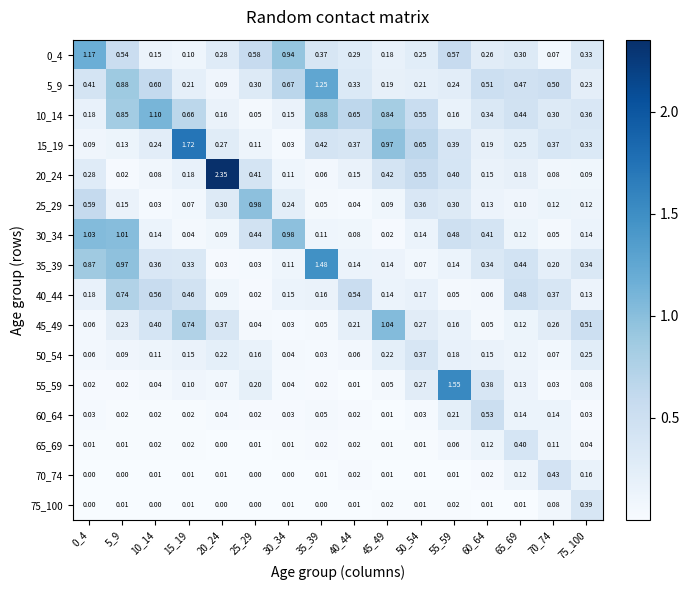

Is the value of 25_29 at 5_9 greater than the value of 70_74 at 65_69?

Yes